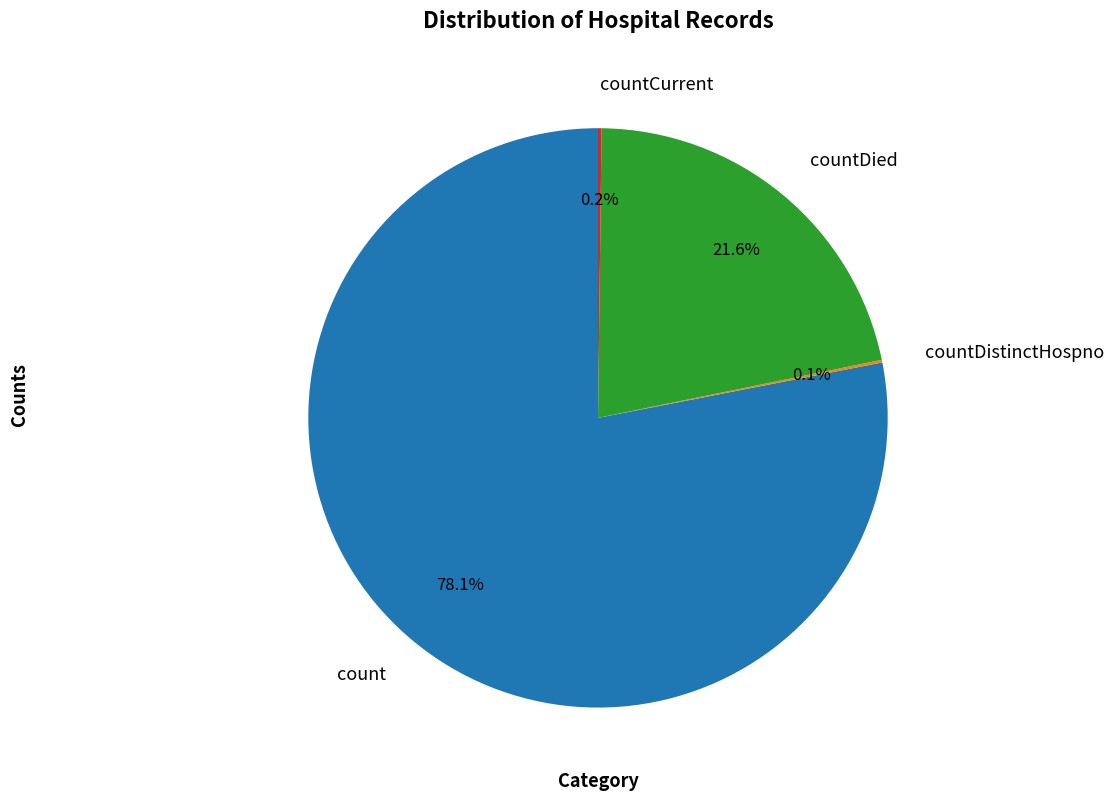

Is count the majority of the pie?

Yes